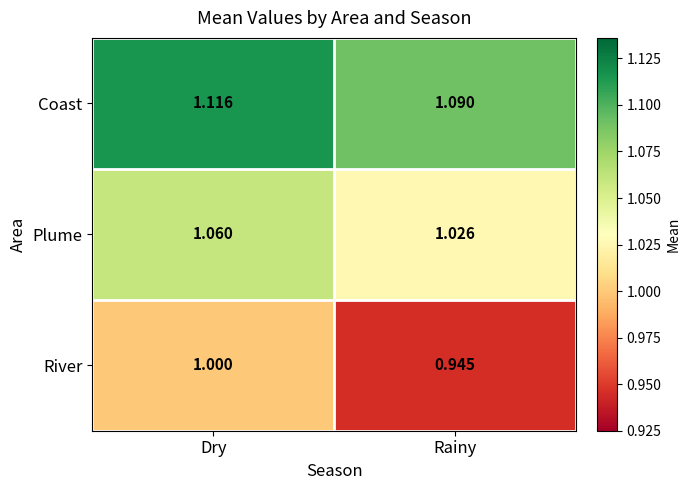

Which series has the largest total across all categories?

Coast